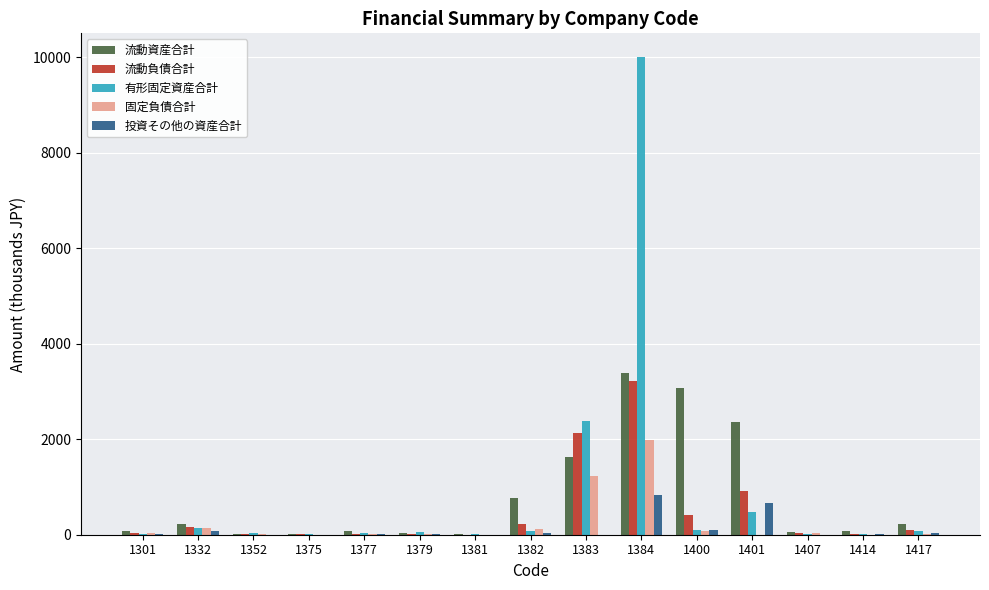

At which category is the sum across all series the highest?

1384